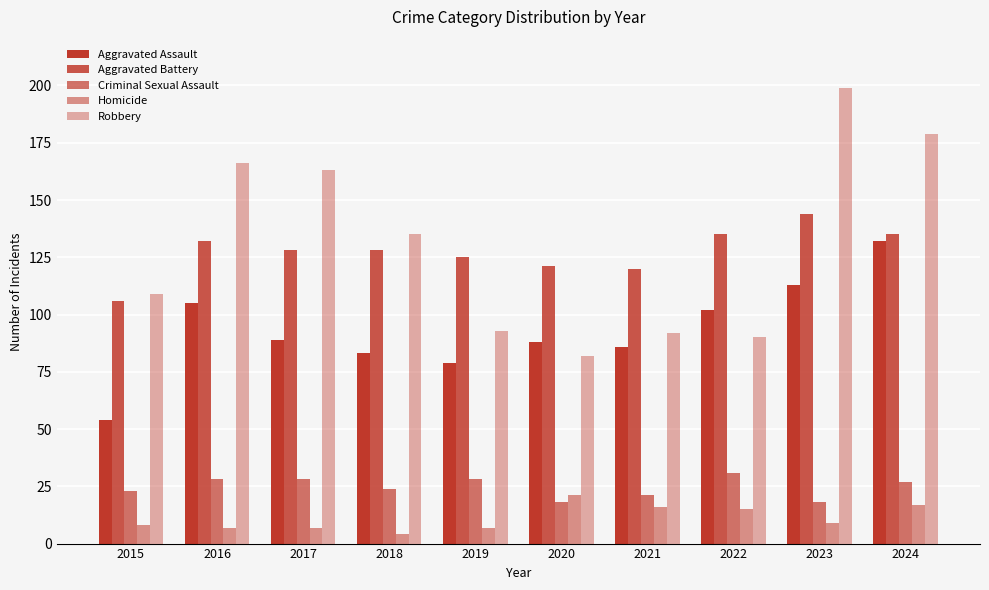

What is the value of the Robbery bar at the 6th from the left?

82